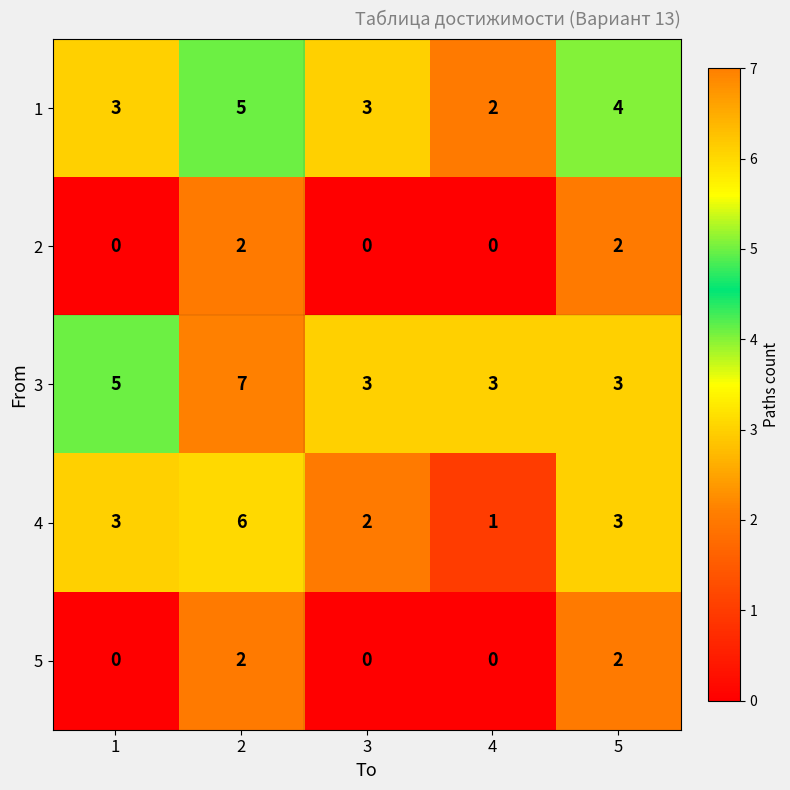

Is the value of 2 at 4 greater than the value of 5 at 5?

No